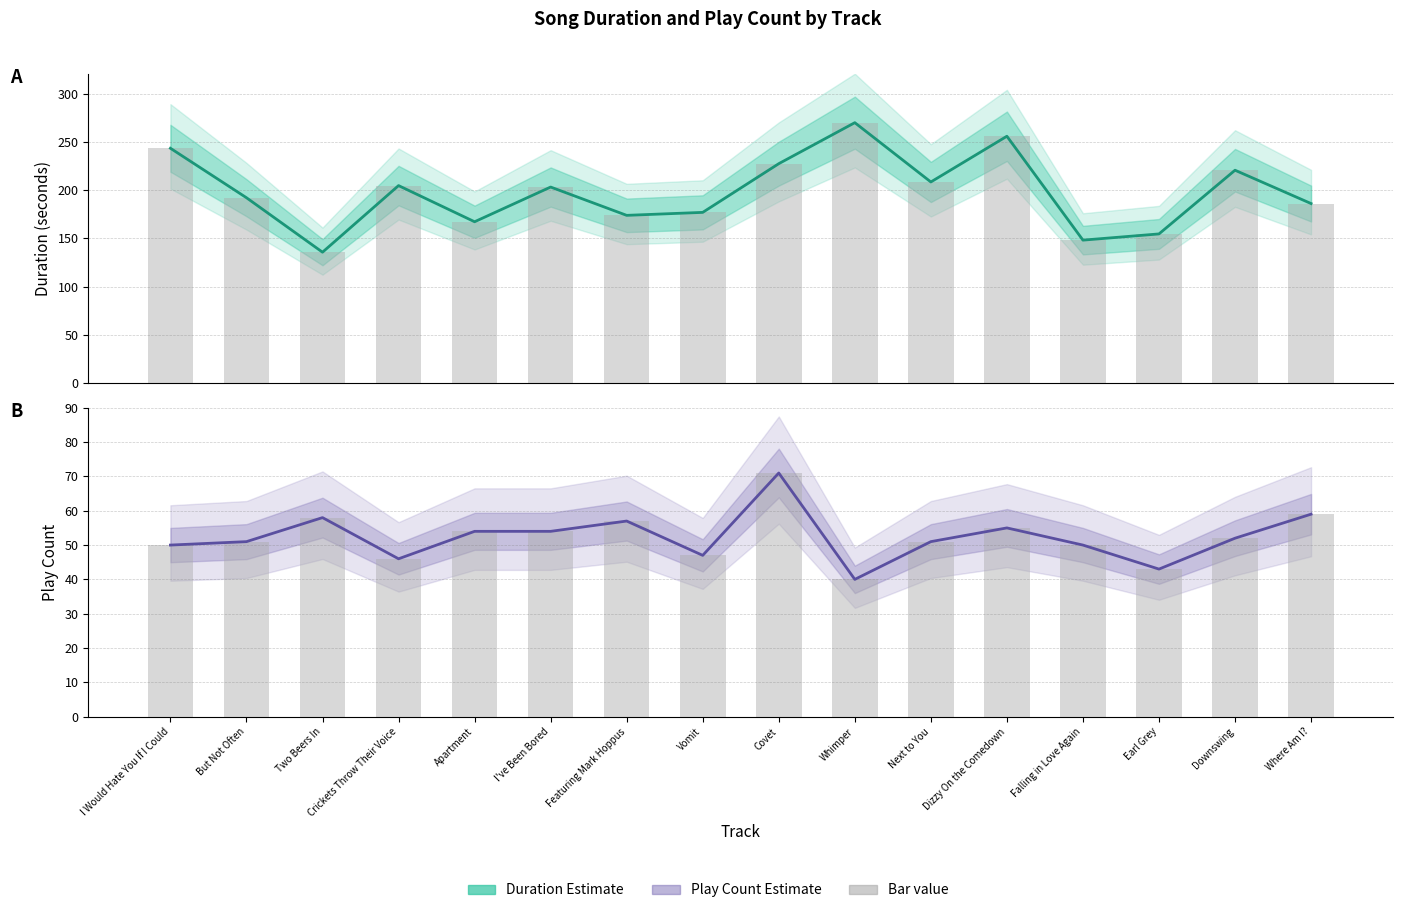

Which has a higher value, Dizzy On the Comedown or Two Beers In?

Two Beers In